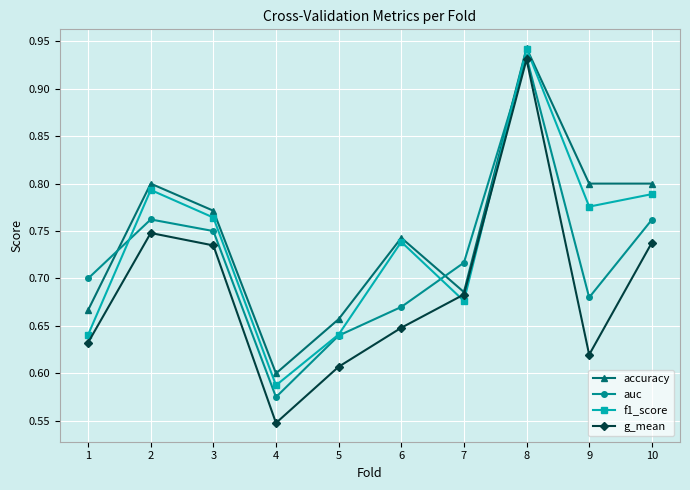

The accuracy series shows 1.2 at 9. True or false?

False